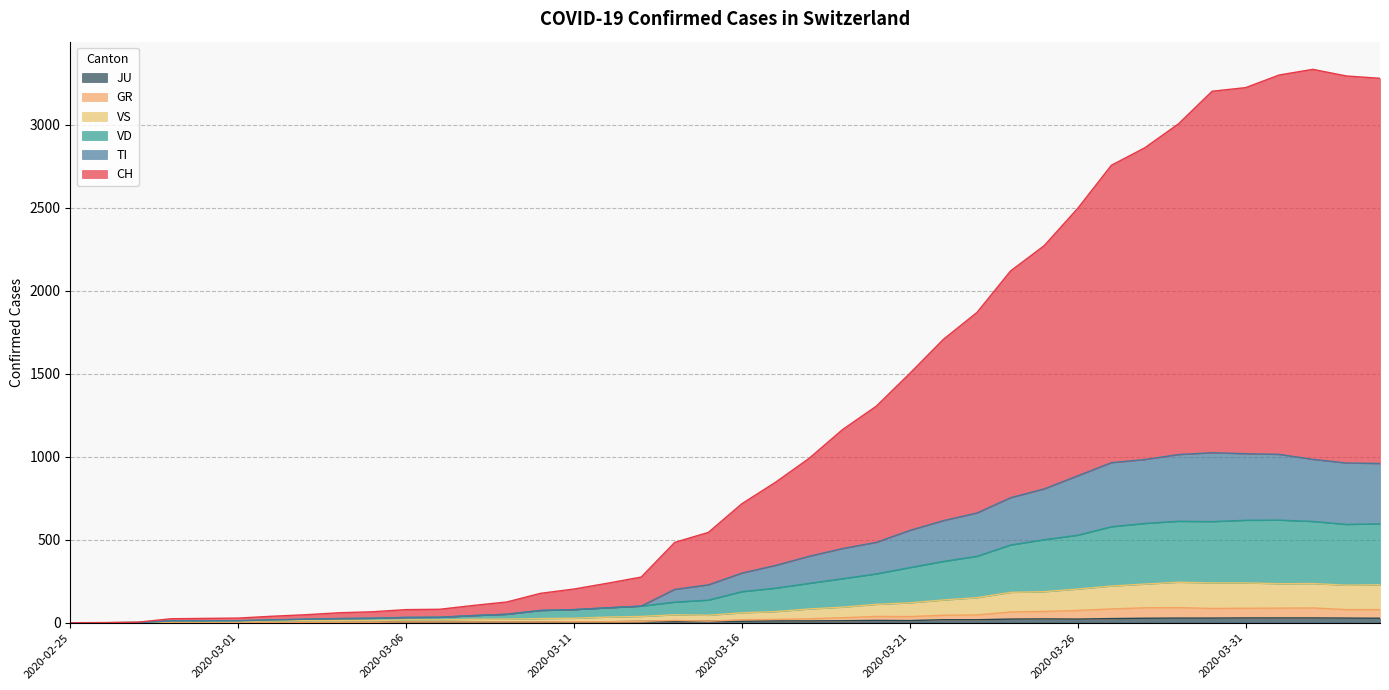

Rank the categories by VS value from highest to lowest.

2020-03-29, 2020-03-30, 2020-03-31, 2020-04-02, 2020-04-01, 2020-03-28, 2020-04-04, 2020-04-03, 2020-03-27, 2020-03-26, 2020-03-25, 2020-03-24, 2020-03-23, 2020-03-22, 2020-03-21, 2020-03-20, 2020-03-19, 2020-03-18, 2020-03-17, 2020-03-16, 2020-03-14, 2020-03-15, 2020-03-13, 2020-03-12, 2020-03-11, 2020-03-10, 2020-03-09, 2020-03-08, 2020-03-06, 2020-03-07, 2020-03-04, 2020-03-03, 2020-03-05, 2020-03-02, 2020-03-01, 2020-02-28, 2020-02-29, 2020-02-27, 2020-02-25, 2020-02-26